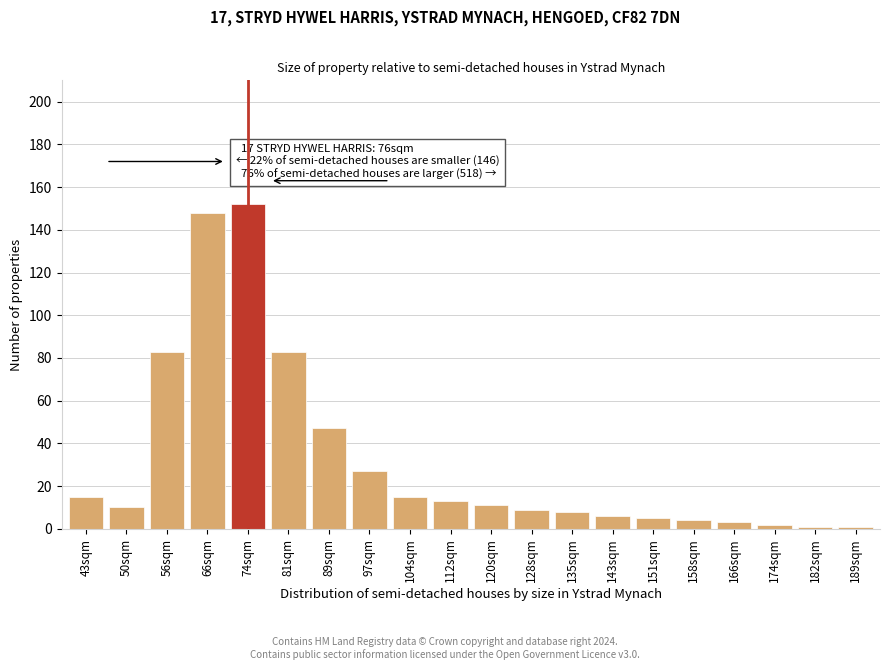

Reading left to right, extract all data points from this chart.

15	10	83	148	152	83	47	27	15	13	11	9	8	6	5	4	3	2	1	1